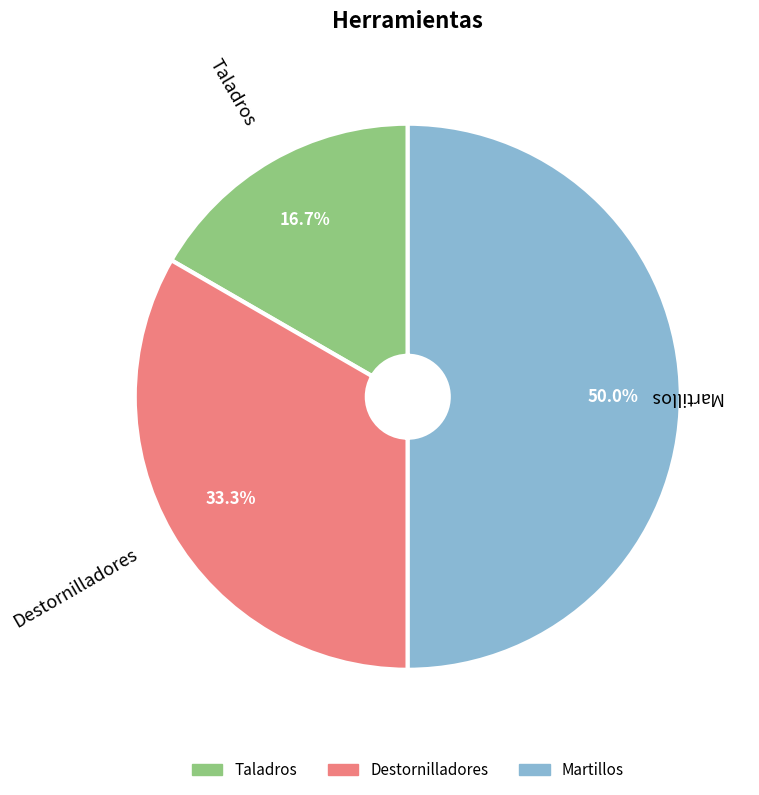

Count the number of slices in the pie.

3